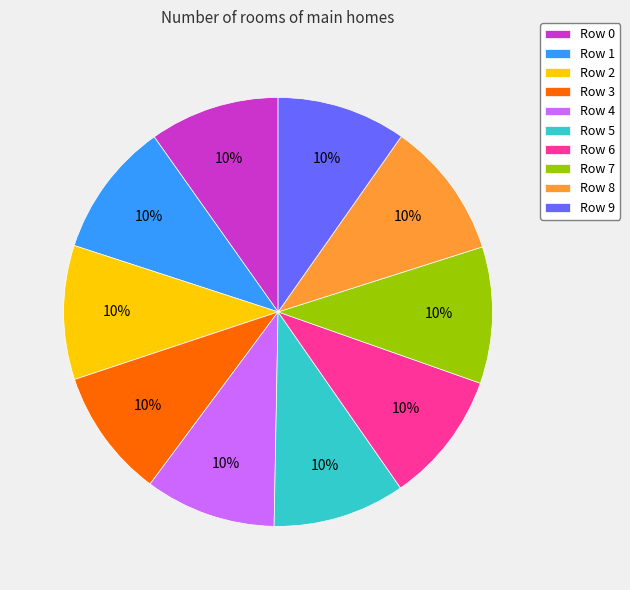

How many slices are in this pie chart?

10